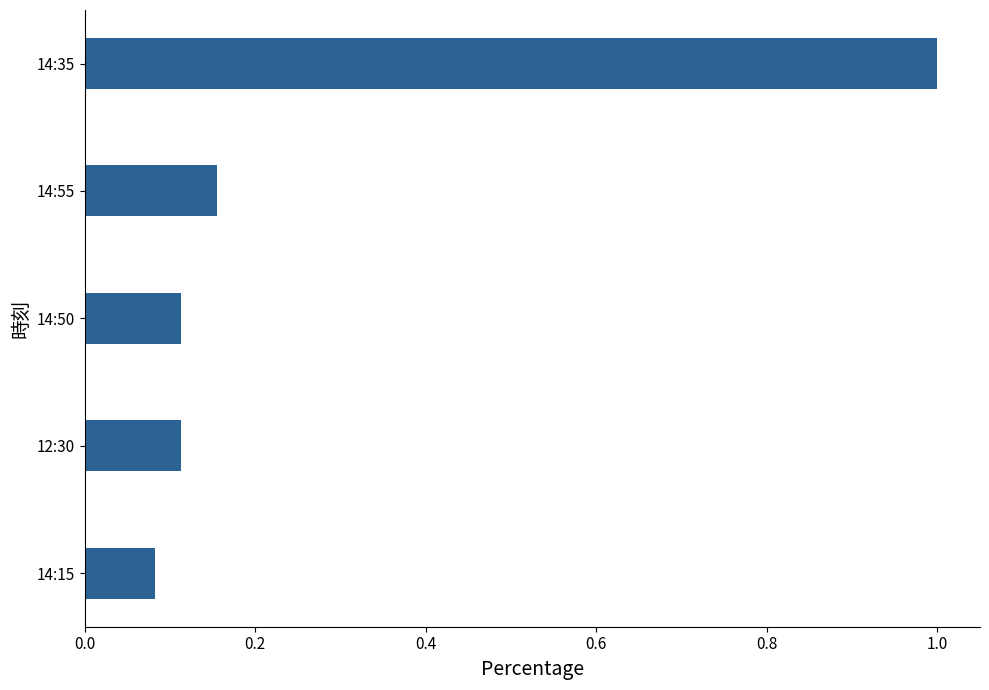

What is the average value?

0.3